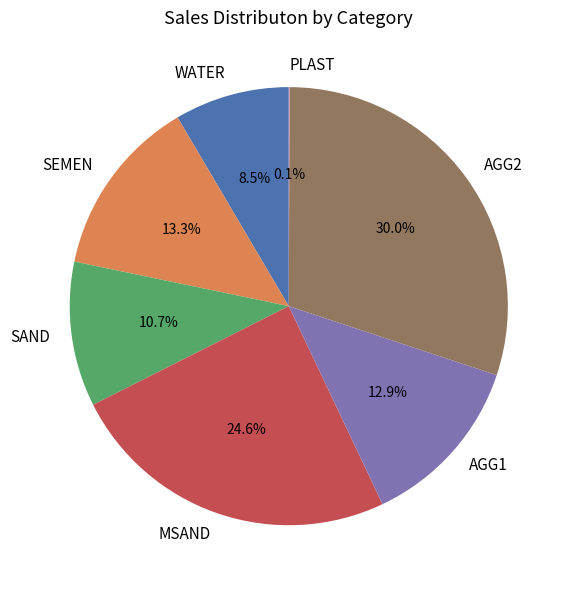

To the nearest percent, what is the combined percentage of WATER and AGG1?

21%